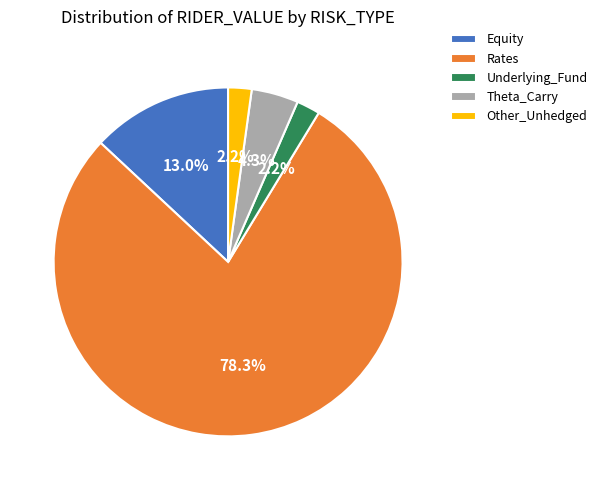

Which slice is the largest?

Rates